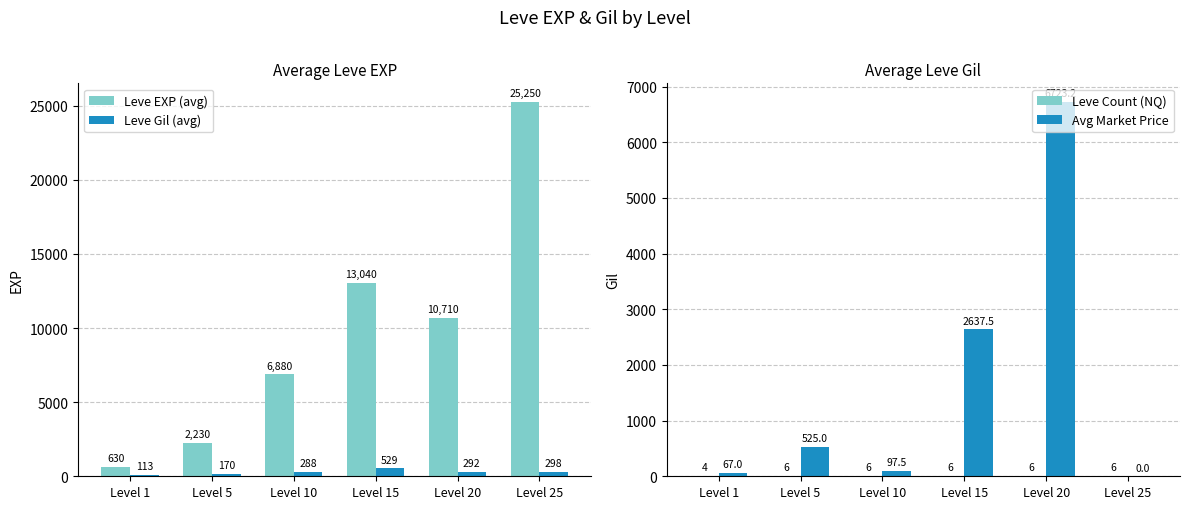

What is the value of the Leve Gil (avg) bar at the 1st from the left?

113